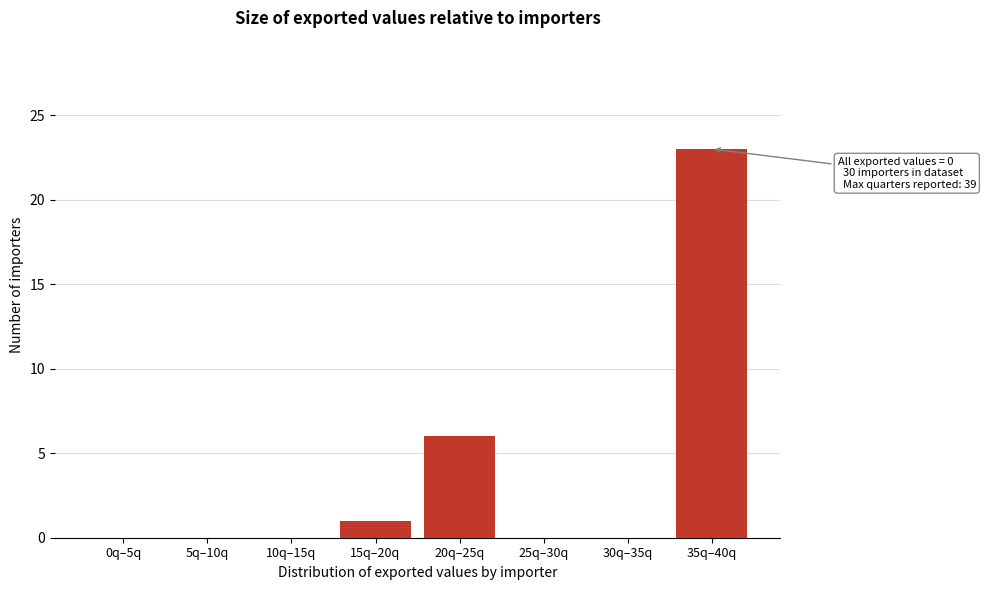

Reading left to right, what are all the values shown in this chart?

0q–5q=0	5q–10q=0	10q–15q=0	15q–20q=1	20q–25q=6	25q–30q=0	30q–35q=0	35q–40q=23